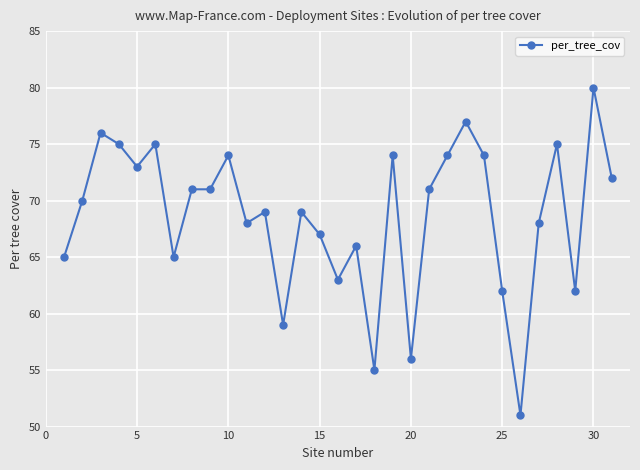

What is the value of the 22nd point from the left?

74